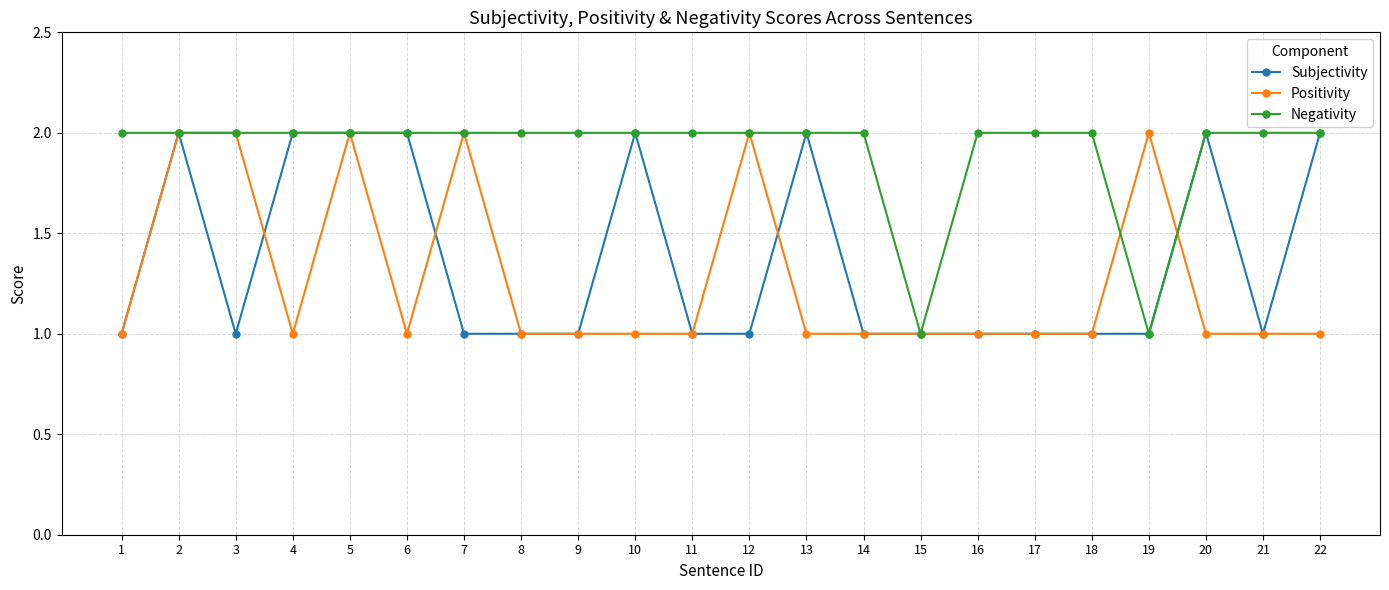

True or false: Positivity has a value of 2 at 15.

False